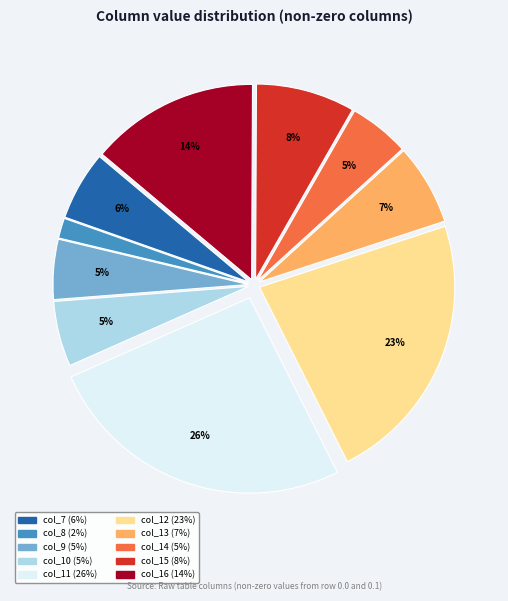

What is the largest slice in the pie chart?

col_11